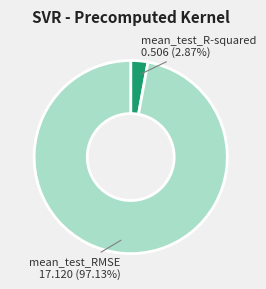

Which slice is the largest?

mean_test_RMSE